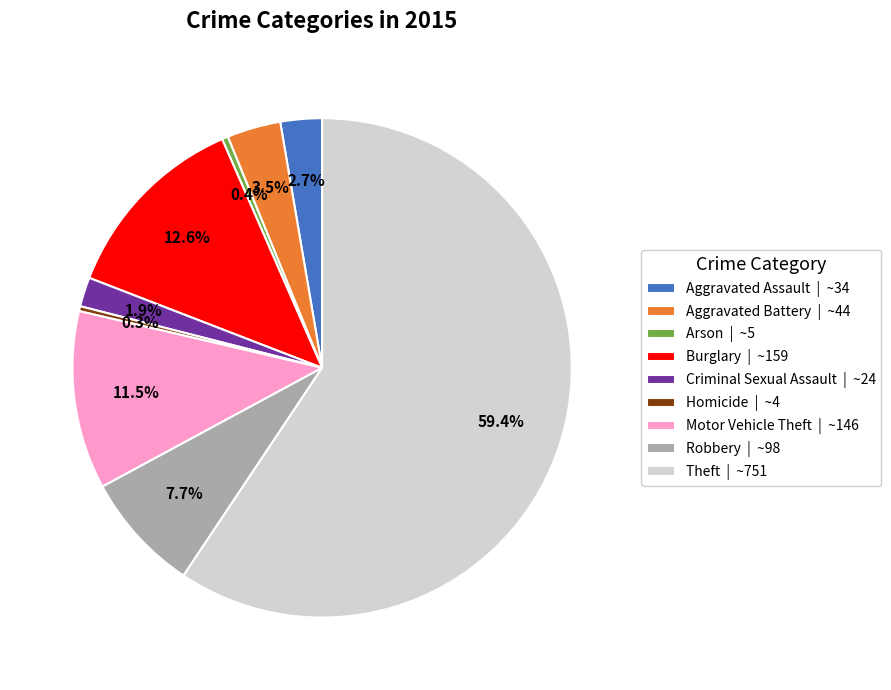

Does Aggravated Battery account for over 50% of the chart?

No